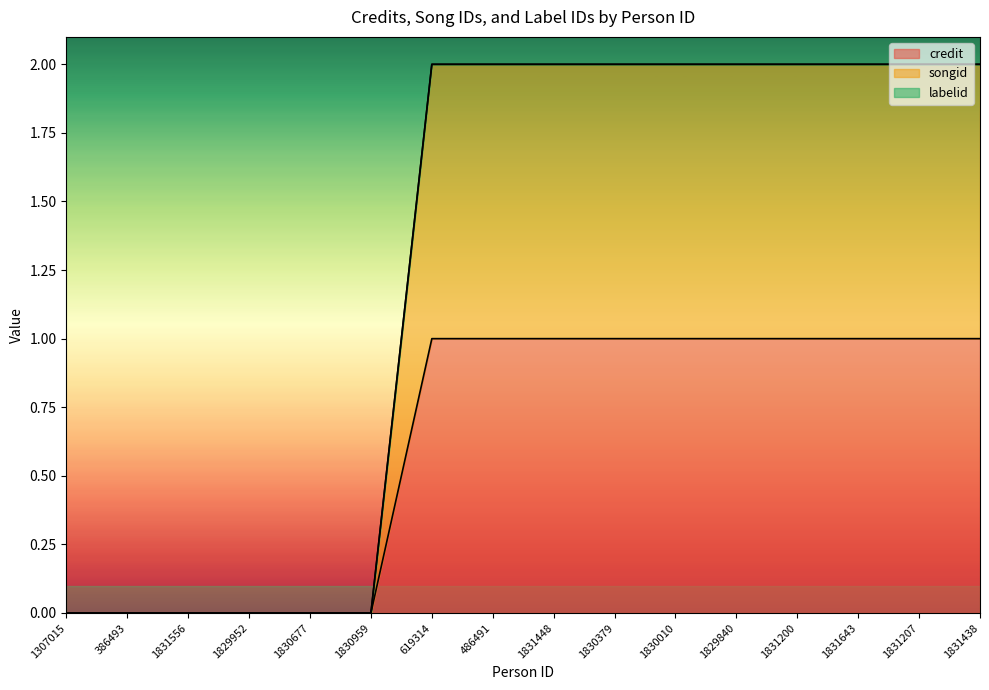

The songid series shows 2.0 at 1830010. True or false?

True